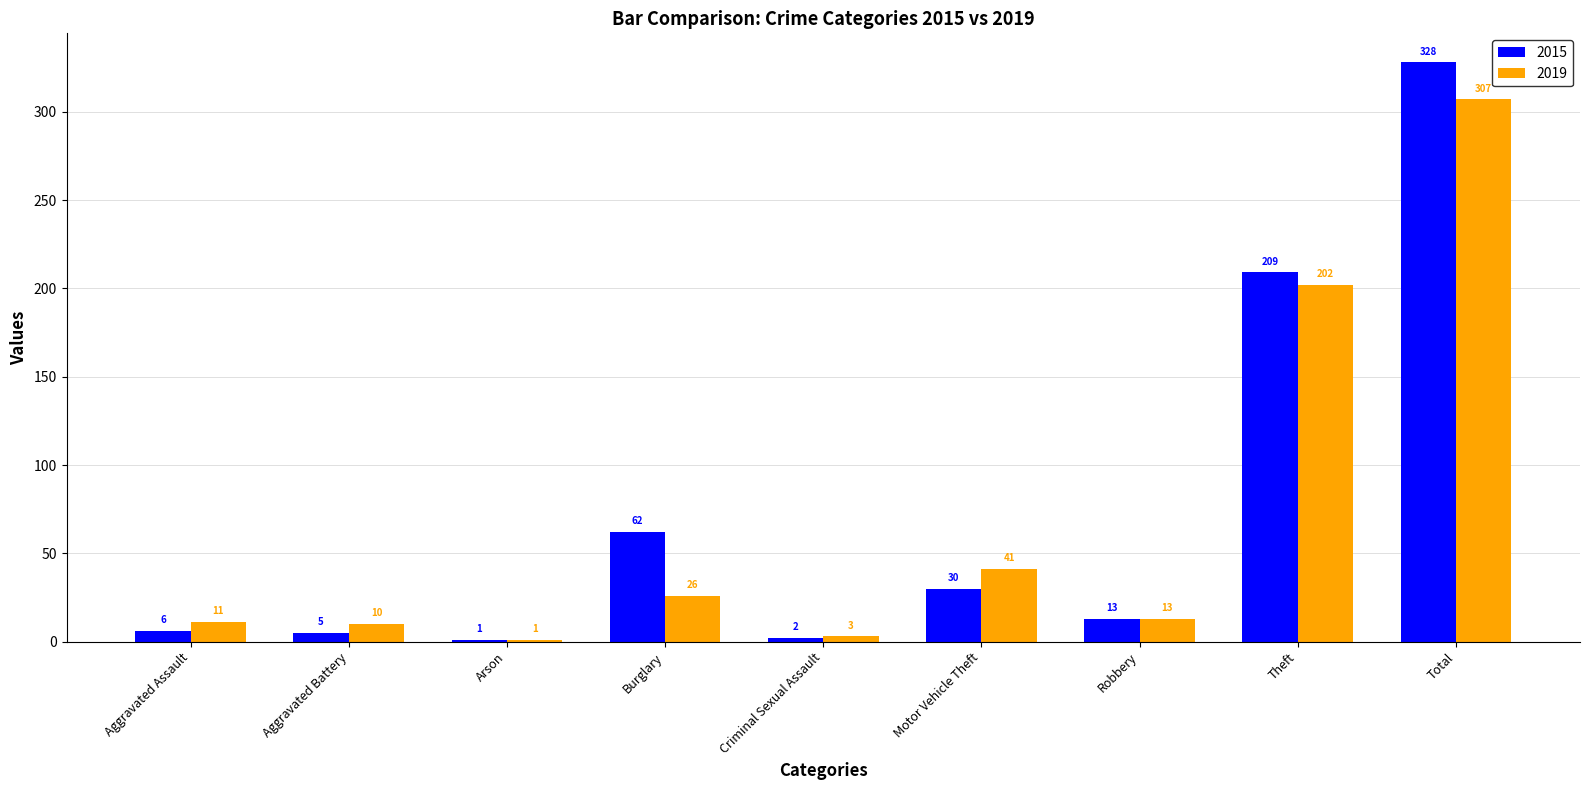

What is the greatest value displayed?

328